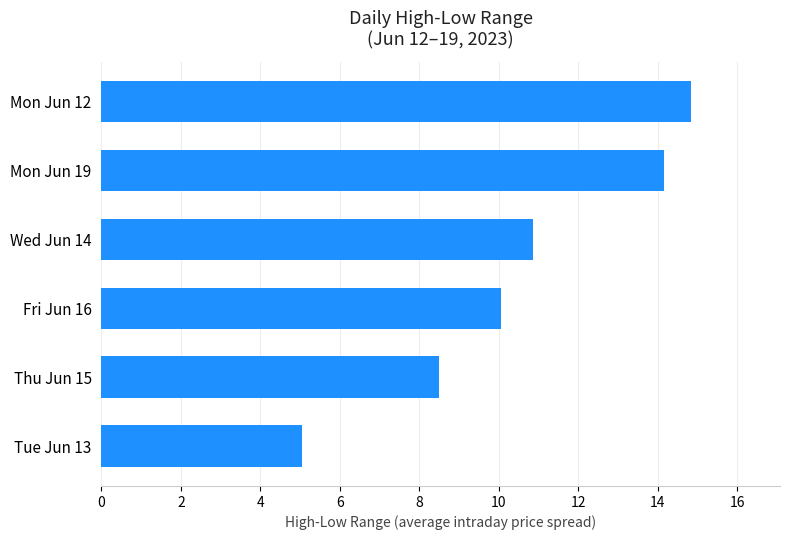

Which category has the highest value across all series?

Mon Jun 12